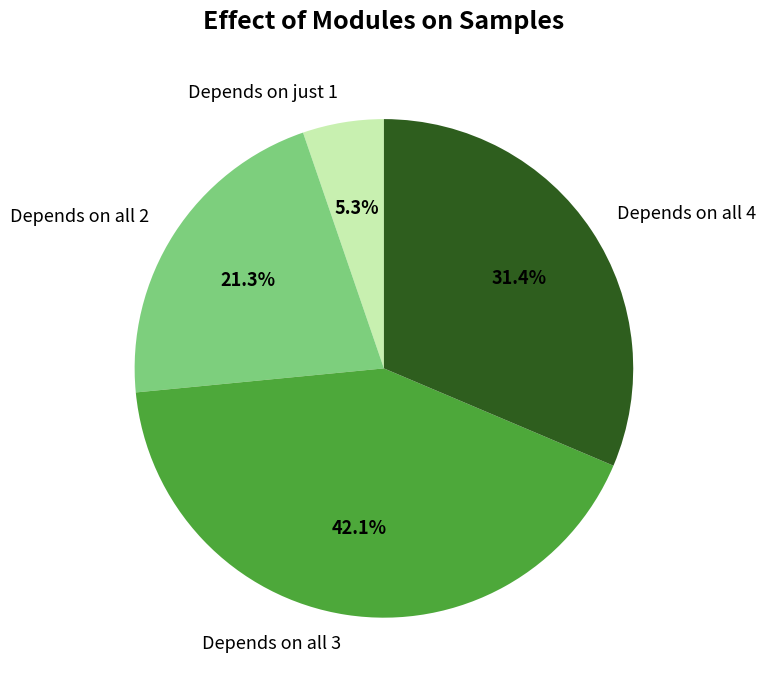

Is the sum of Depends on all 4 and Depends on all 3 greater than half?

Yes